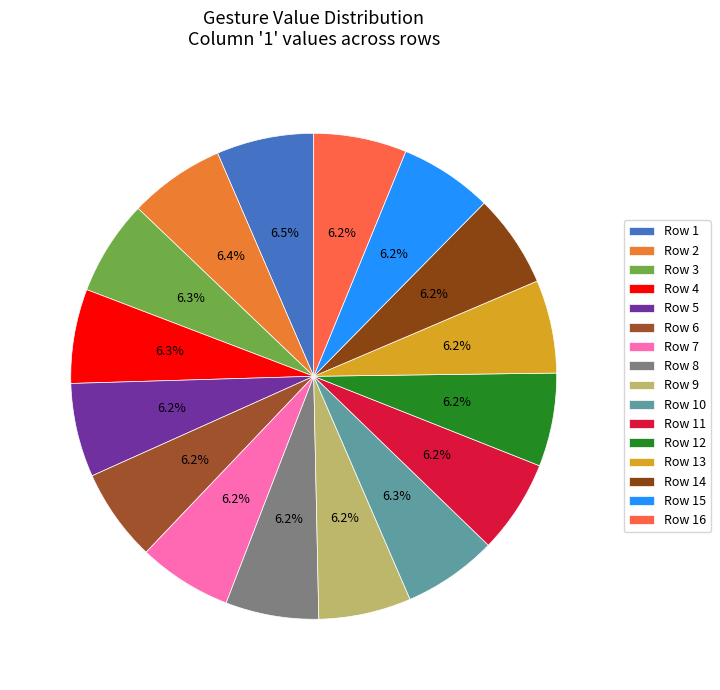

Rank the categories by value from highest to lowest.

gesture 1, gesture 2, gesture 3, gesture 4, gesture 10, gesture 5, gesture 7, gesture 11, gesture 12, gesture 14, gesture 8, gesture 13, gesture 15, gesture 16, gesture 6, gesture 9